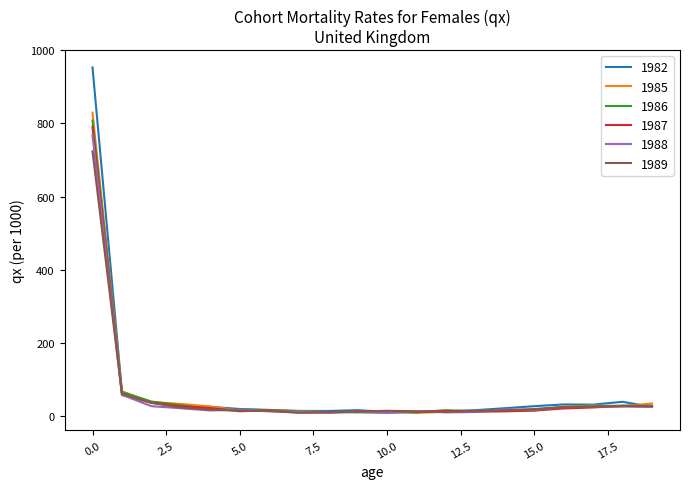

At how many categories does at least one series exceed 523?

1